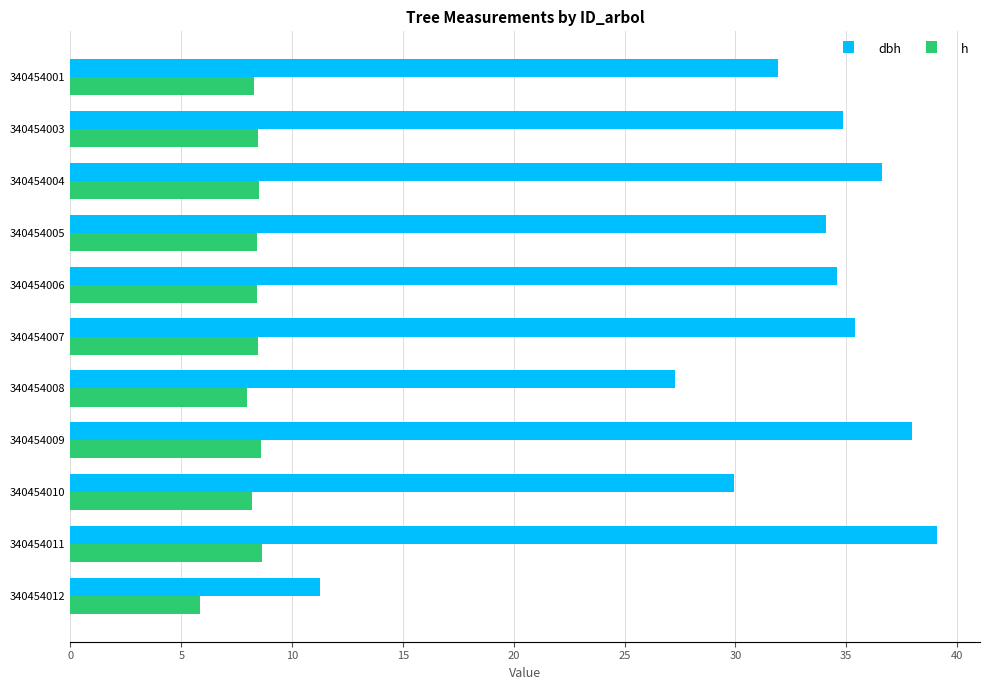

List the series in order of their overall mean, lowest first.

h, dbh